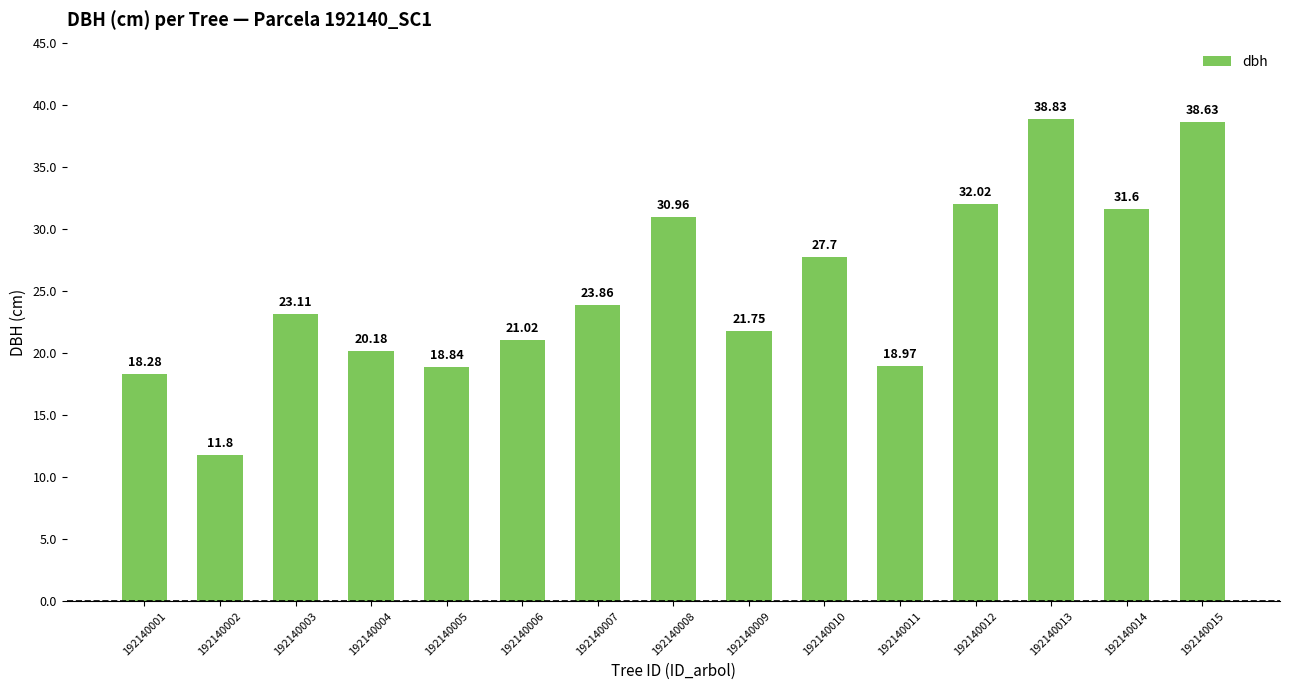

What is the difference between the values at 192140005 and 192140004?

1.3